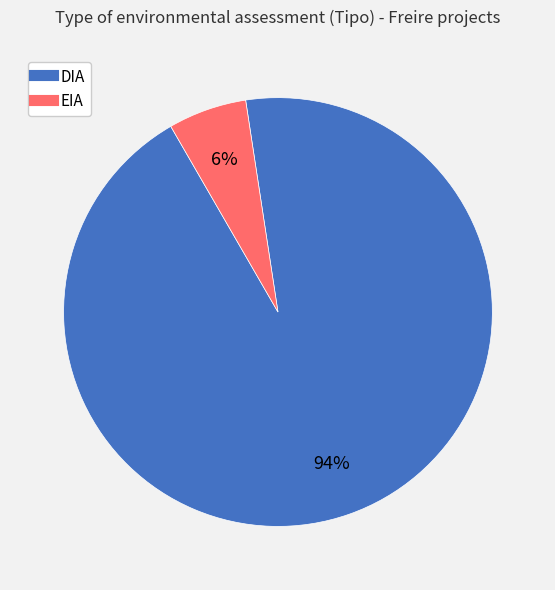

Combined, do DIA and EIA account for over 50%?

Yes